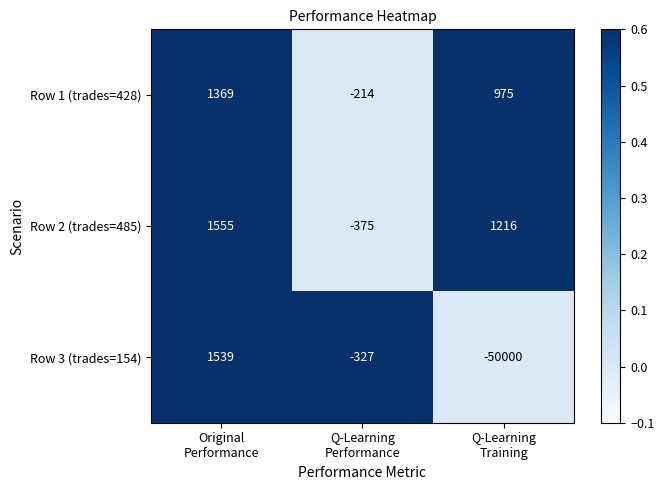

Rank the series by their maximum value, from lowest to highest.

Row 1 (trades=428), Row 3 (trades=154), Row 2 (trades=485)